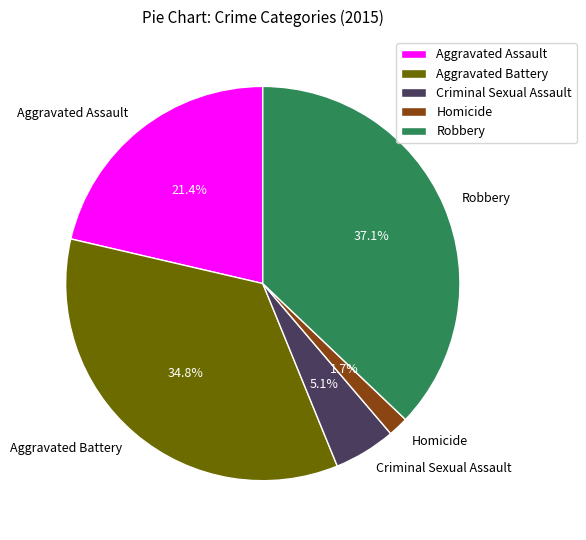

What percentage is the Criminal Sexual Assault slice, to the nearest percent?

5%